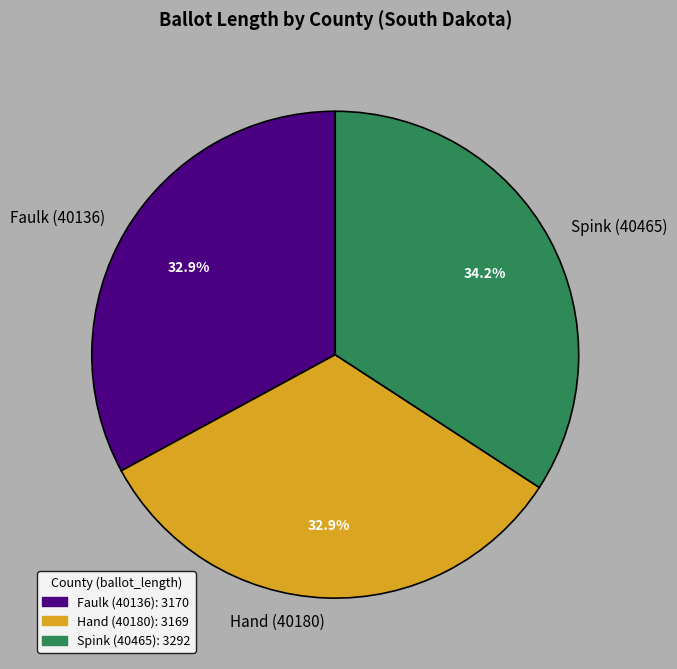

To the nearest percent, what portion does Faulk (40136) represent?

33%